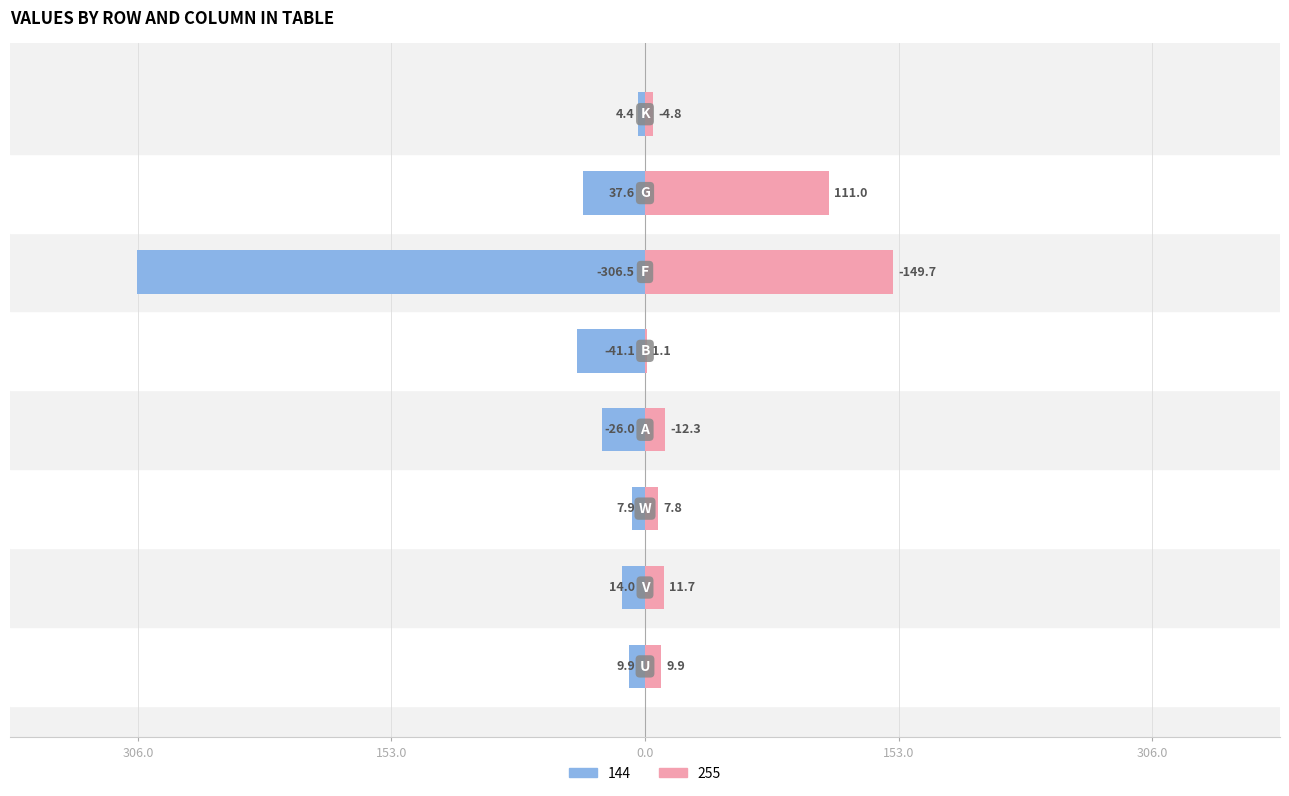

What is the label of the 1st bar from the left?

U